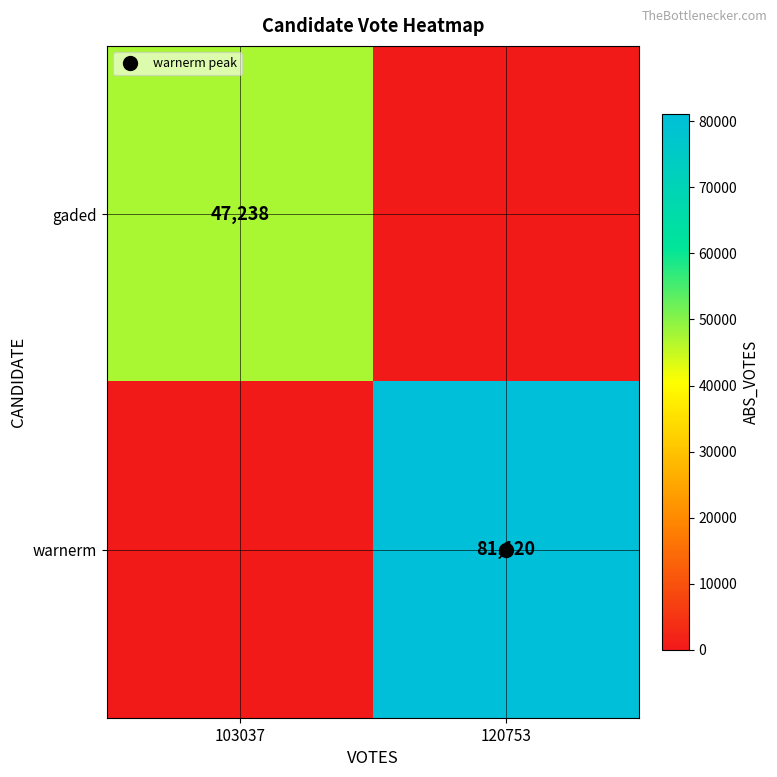

What is the maximum value shown in the chart?

81120